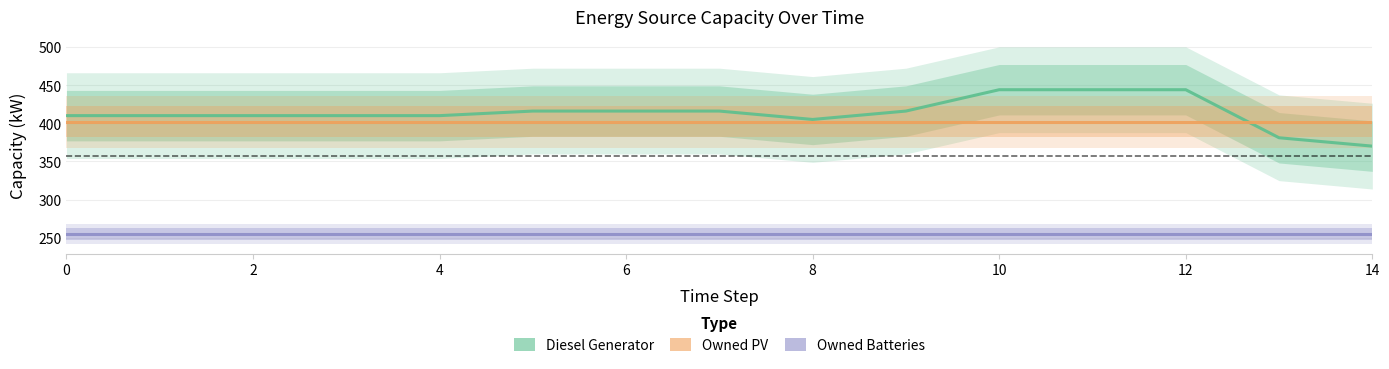

What is the minimum value for Diesel Generator?

370